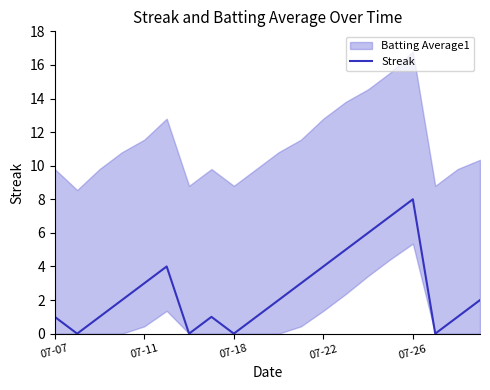

Does the chart display data point markers on the line(s)?

No